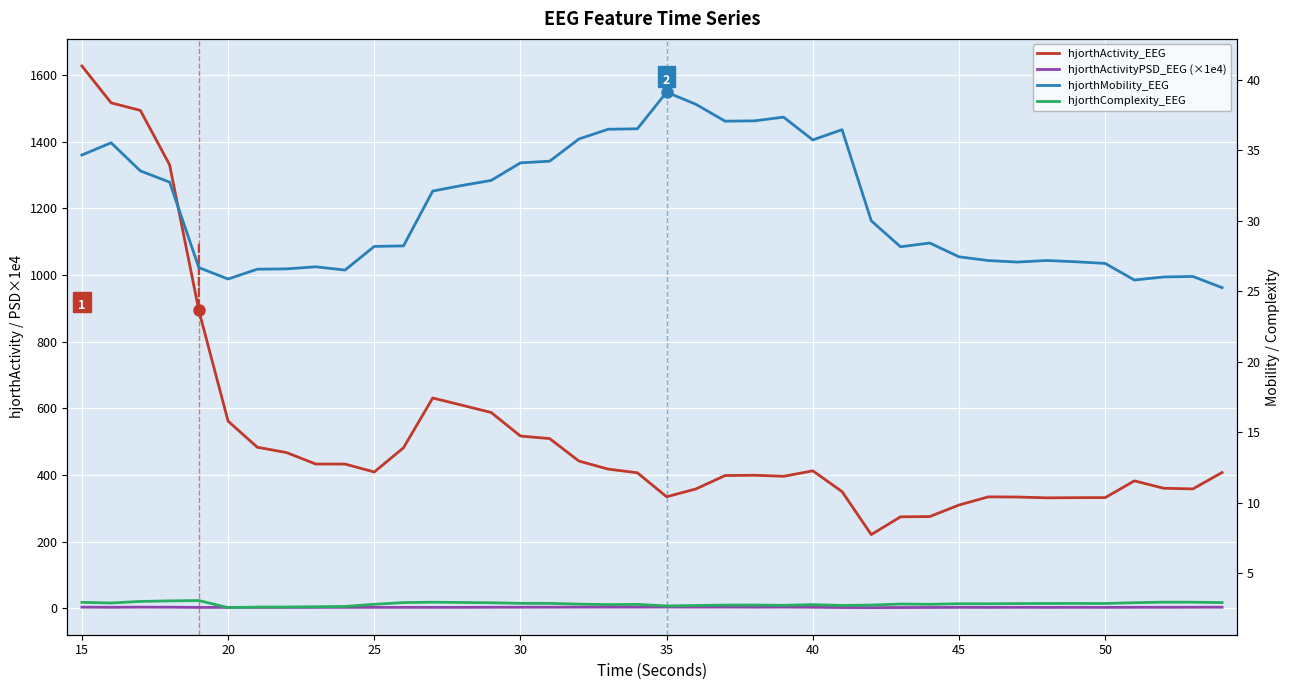

List the series in order of their peak value, lowest first.

hjorthComplexity_EEG, hjorthActivityPSD_EEG (×1e4), hjorthMobility_EEG, hjorthActivity_EEG